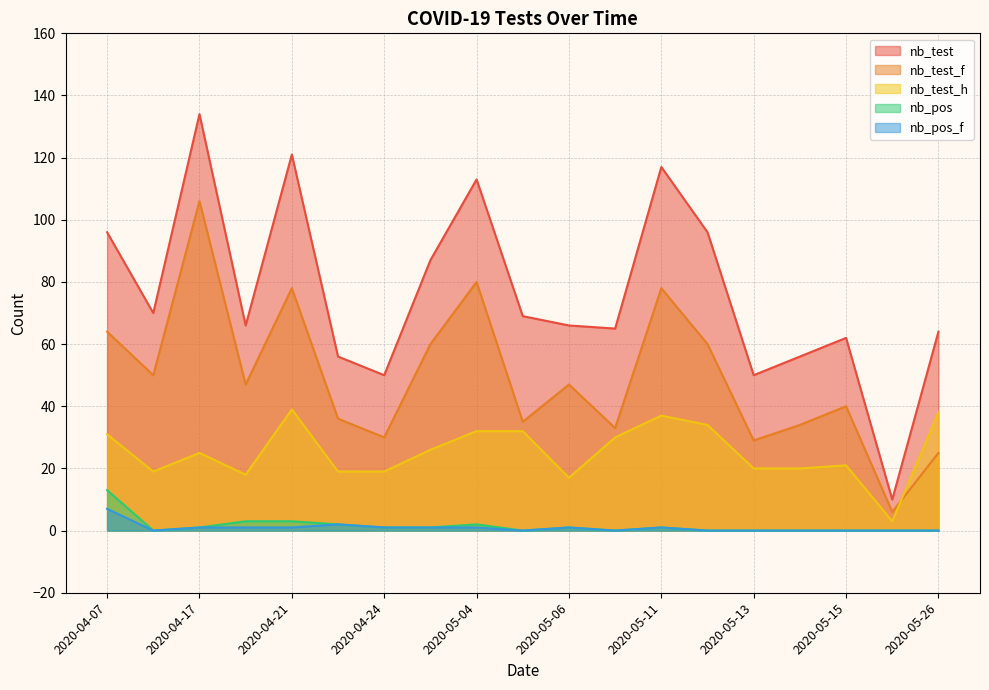

At which category does the chart reach its minimum across all series?

2020-05-26